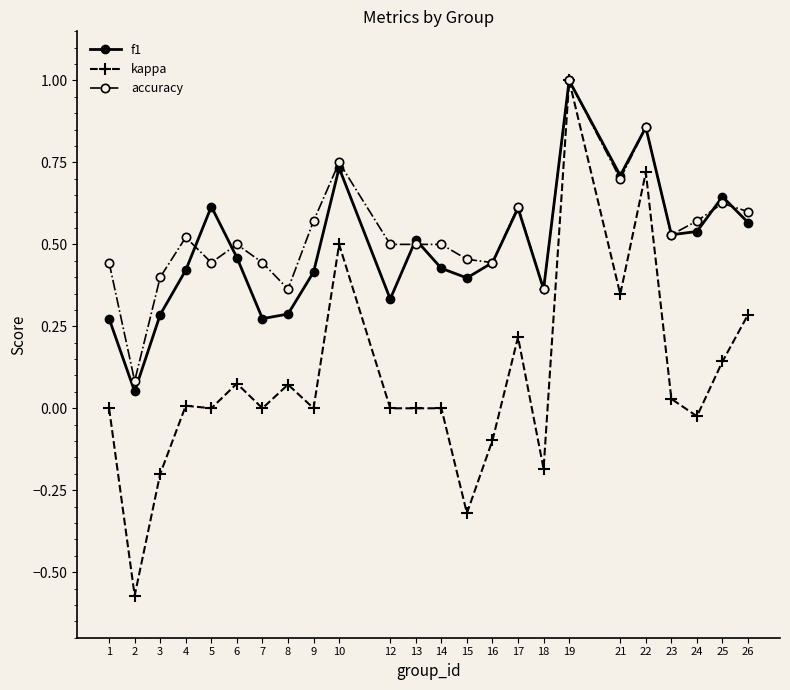

How many series are shown in this chart?

3